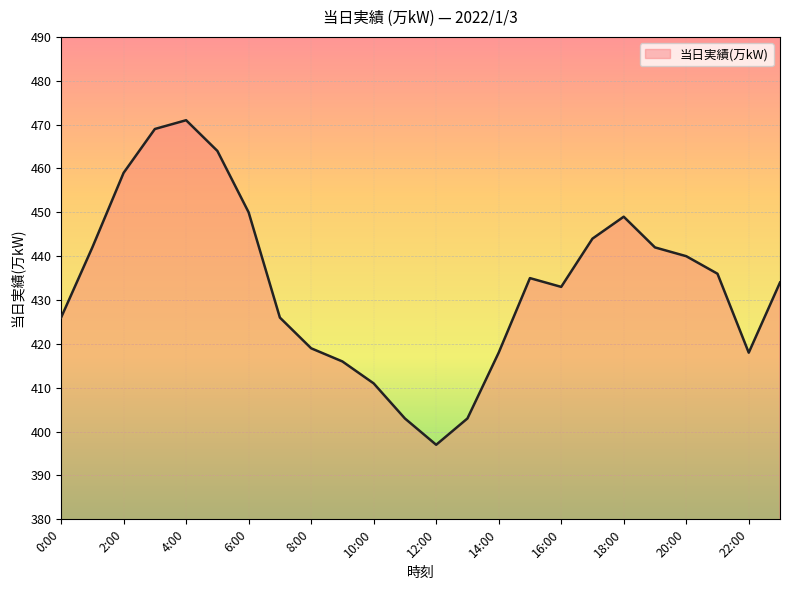

Reading right to left, what are all the values shown in this chart?

434	418	436	440	442	449	444	433	435	418	403	397	403	411	416	419	426	450	464	471	469	459	442	426